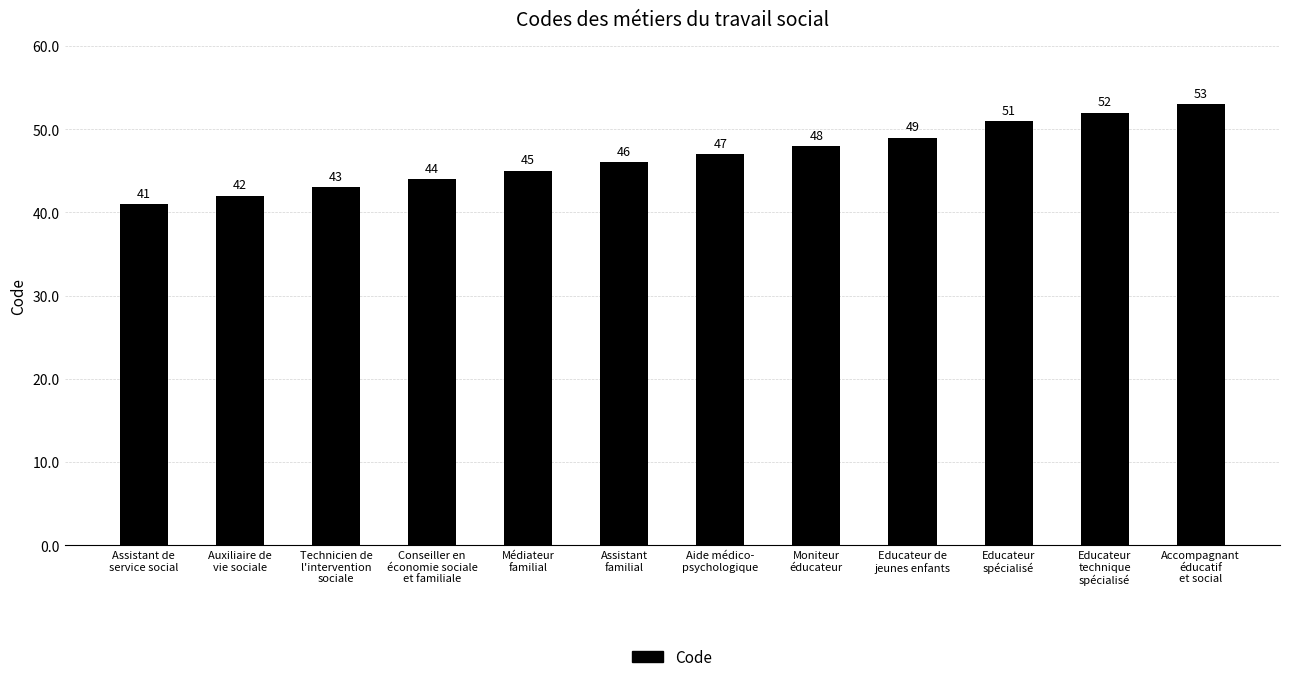

Rank the categories by value from highest to lowest.

Accompagnant
éducatif
et social, Educateur
technique
spécialisé, Educateur
spécialisé, Educateur de
jeunes enfants, Moniteur
éducateur, Aide médico-
psychologique, Assistant
familial, Médiateur
familial, Conseiller en
économie sociale
et familiale, Technicien de
l'intervention
sociale, Auxiliaire de
vie sociale, Assistant de
service social